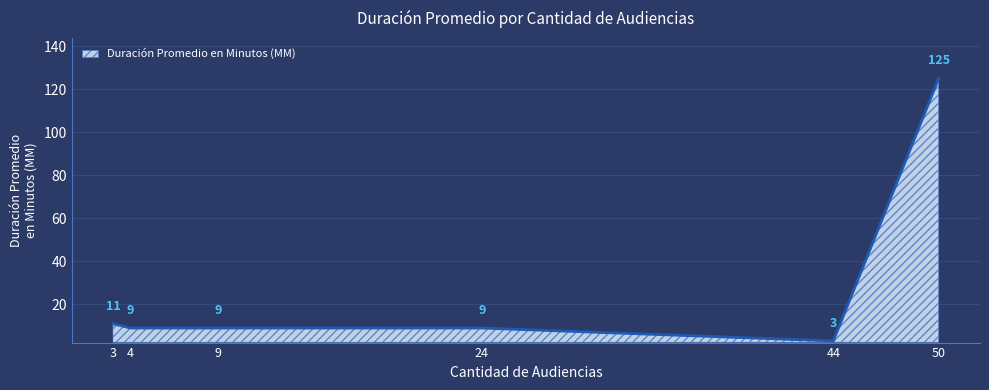

What is the maximum value shown in the chart?

125